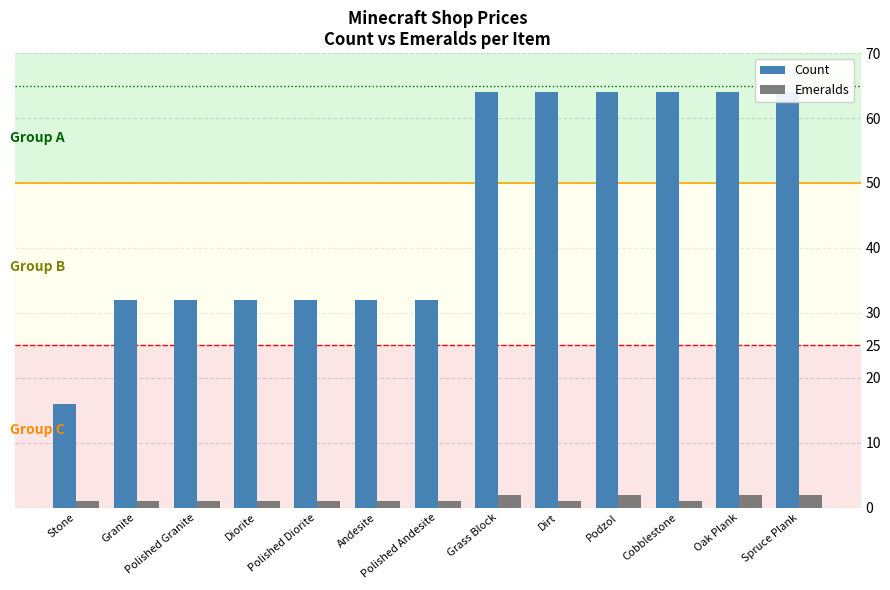

What is the label of the 10th bar from the left?

Podzol